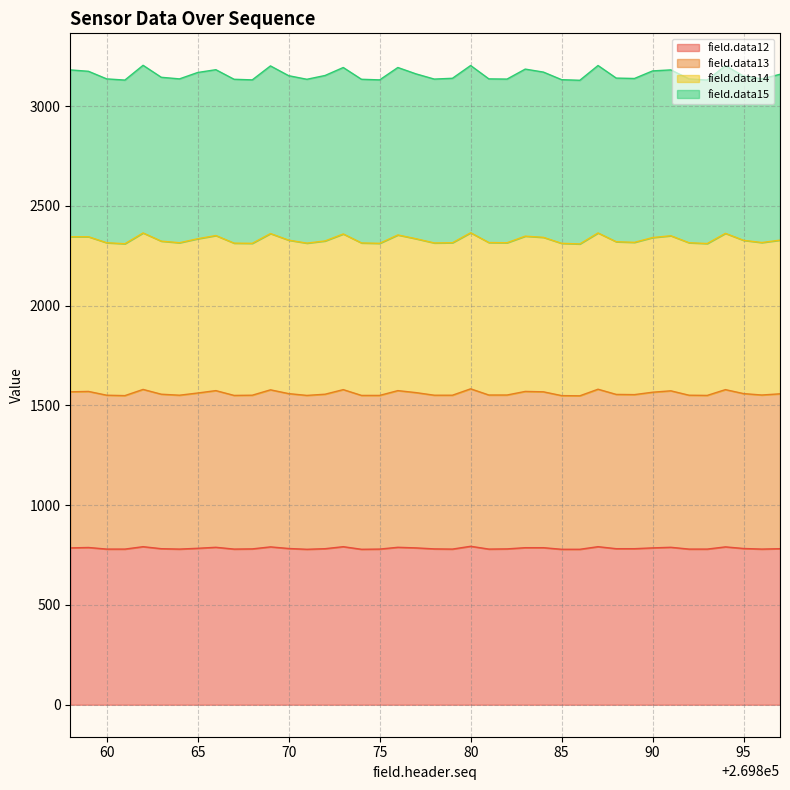

Which has a higher value, 269861 or 269866?

269866